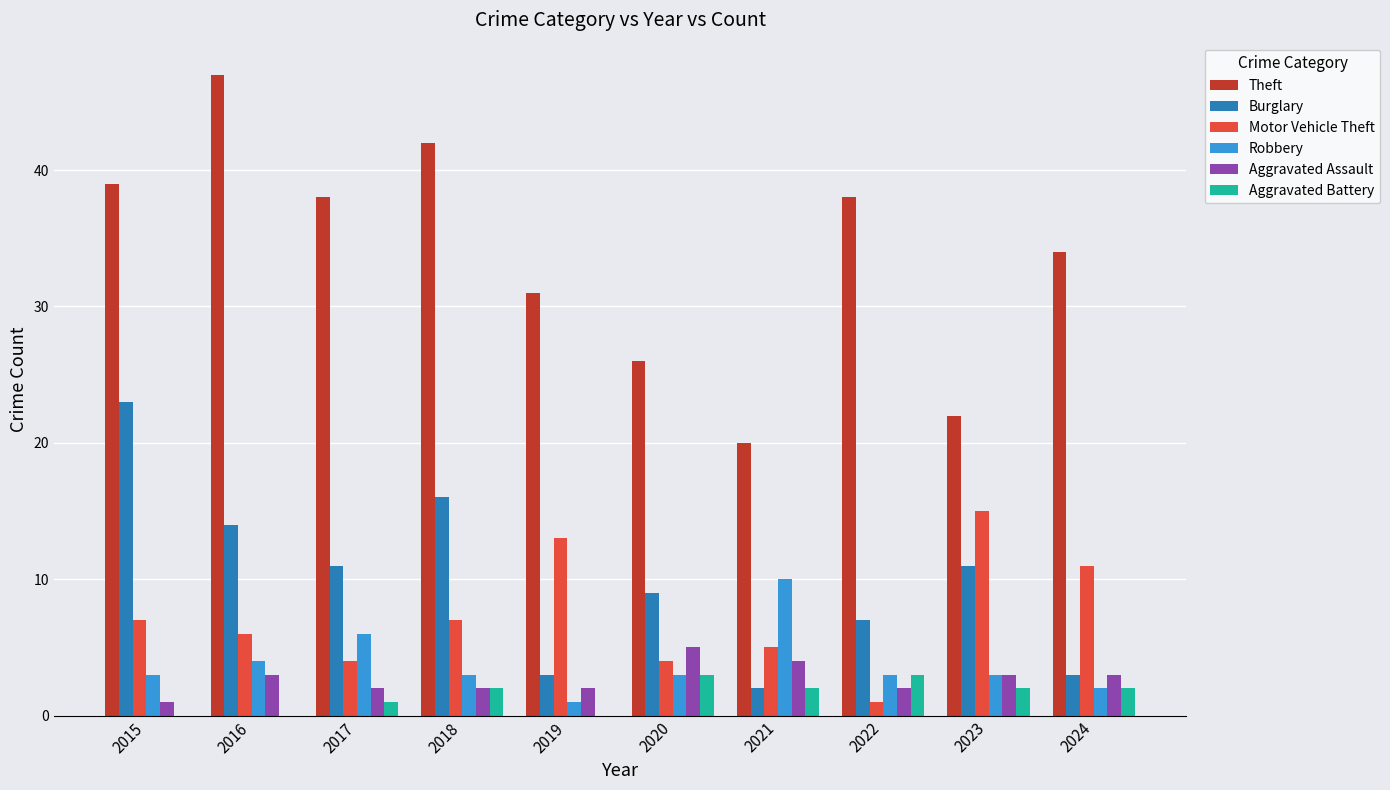

Is the value of Theft at 2016 greater than the value of Aggravated Battery at 2021?

Yes